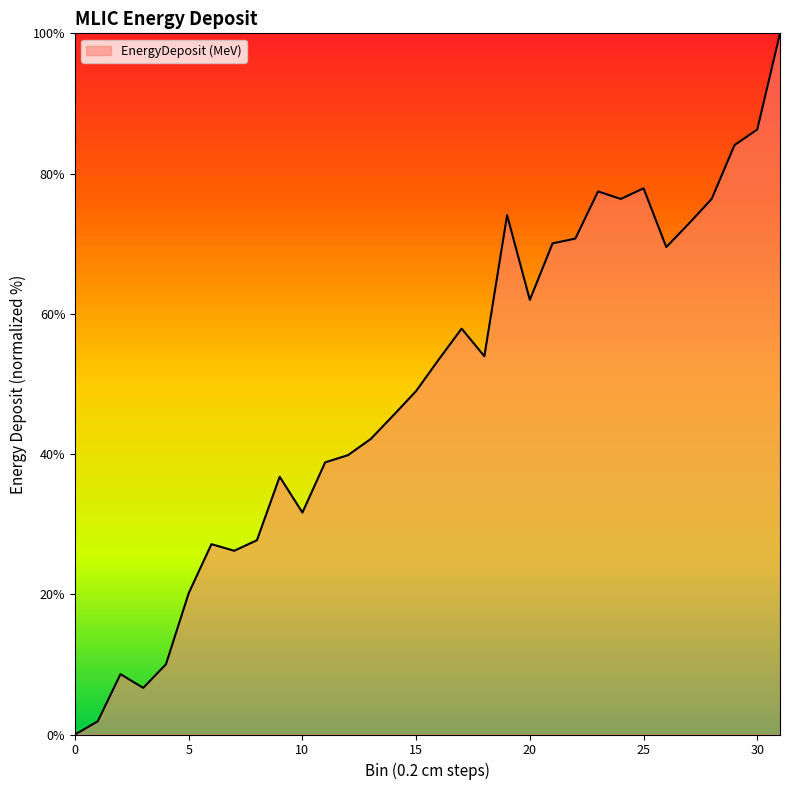

What is the greatest value displayed?

100.0